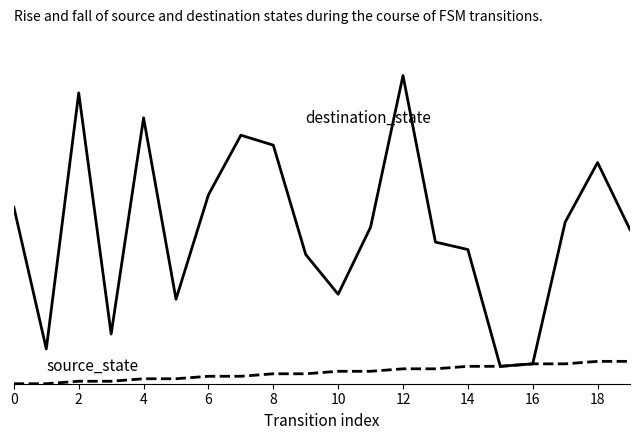

Reading right to left, transcribe all the data shown in this chart.

destination_state: 62	89	65	8	7	54	57	124	63	36	52	96	100	76	34	107	20	117	14	71
source_state: 9	9	8	8	7	7	6	6	5	5	4	4	3	3	2	2	1	1	0	0